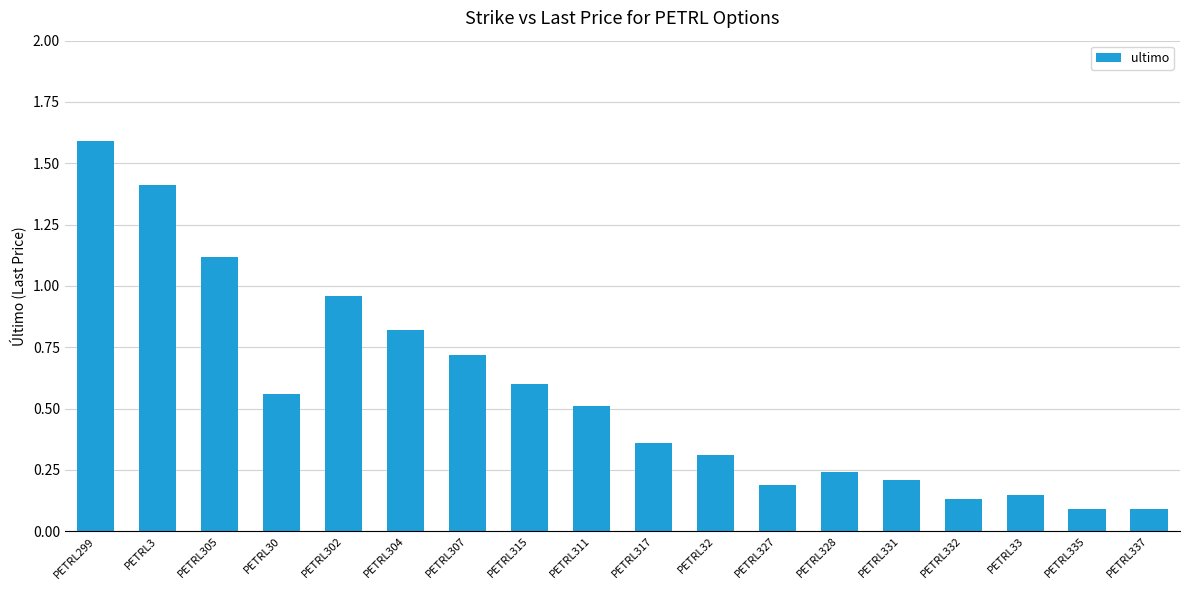

How many data points does each series have?

18